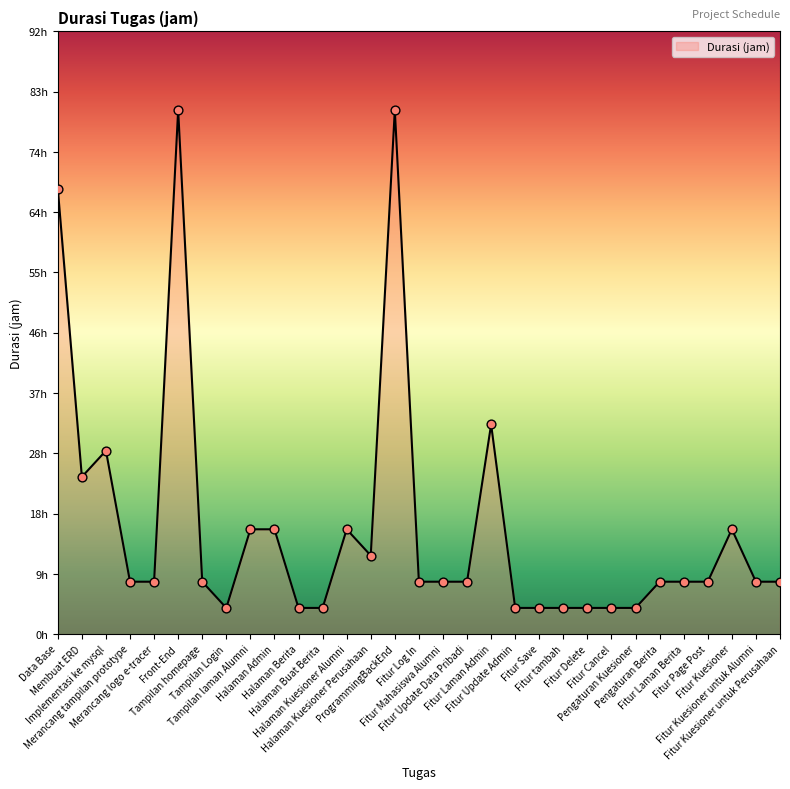

What is the change in value from Merancang logo e-tracer to Halaman Buat Berita?

-4